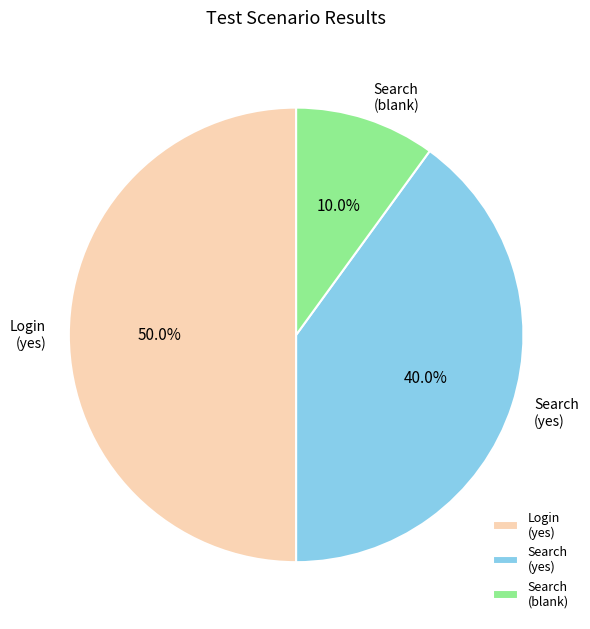

What is the largest slice in the pie chart?

Login (yes)